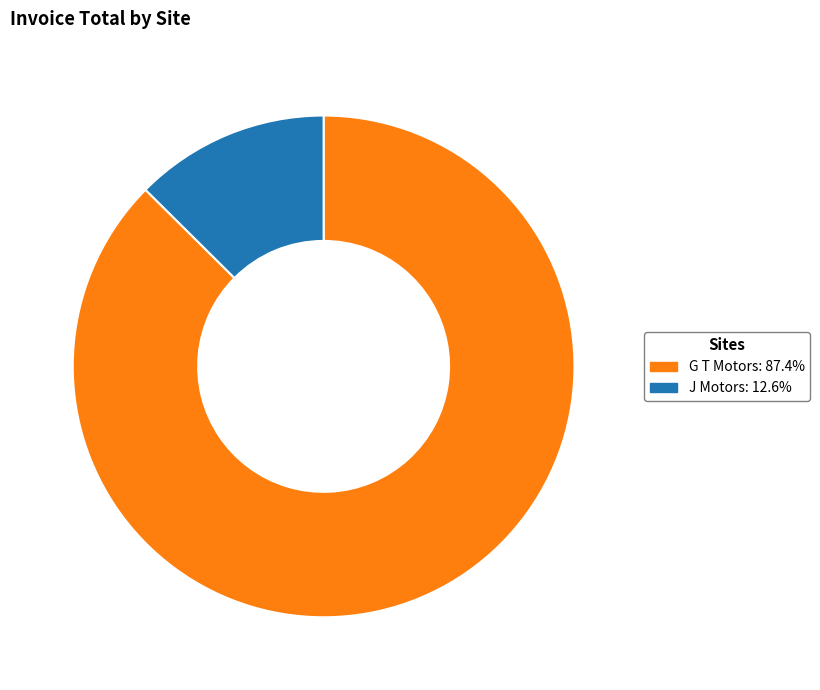

What is the largest slice in the pie chart?

G T Motors